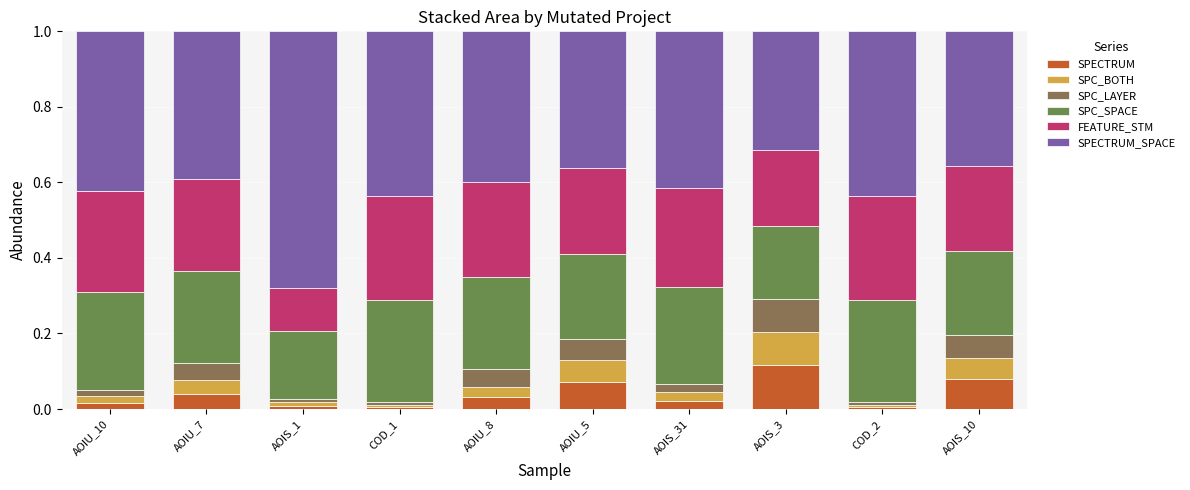

What is the total value across all series at AOIU_7?

1.0